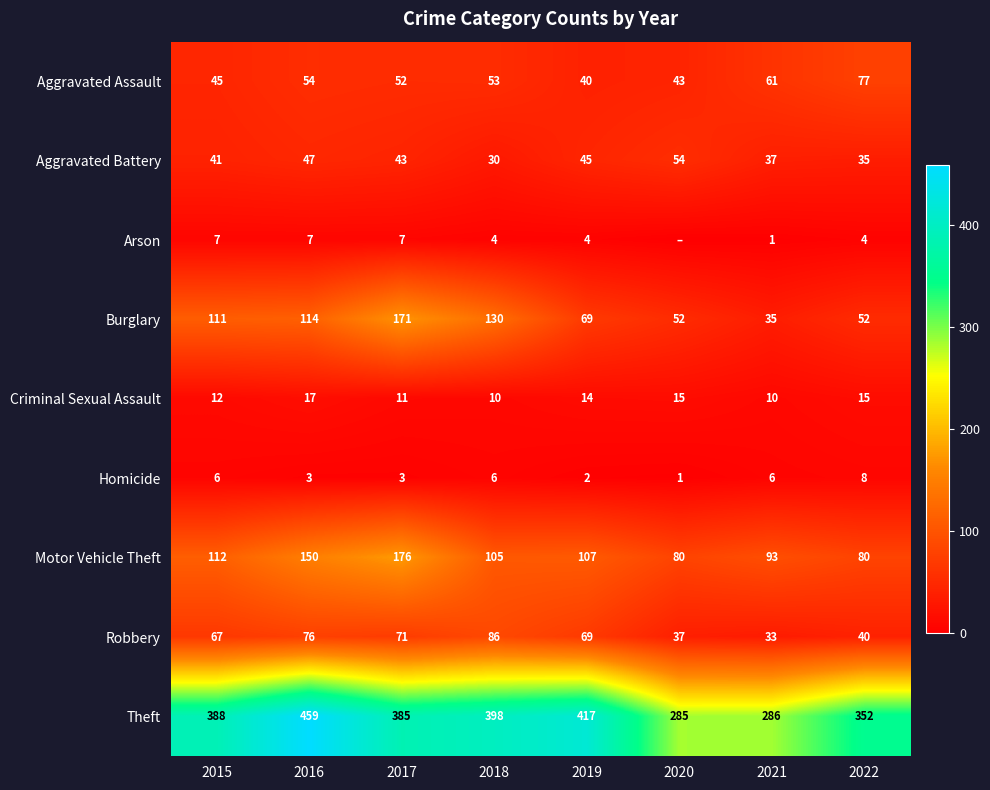

Which series has the widest spread of values?

Theft